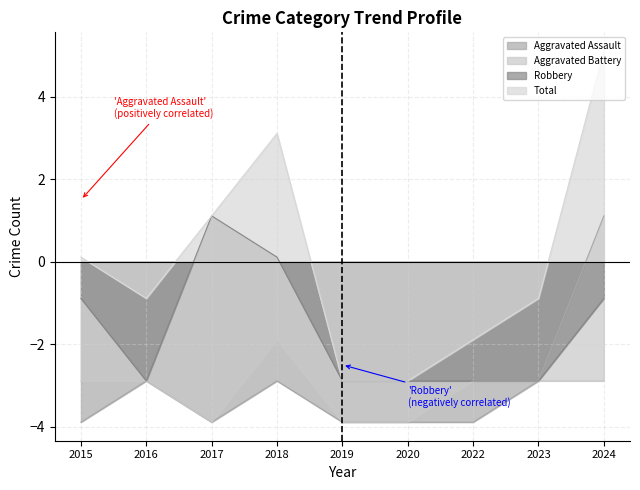

Reading left to right, extract all data points from this chart.

Aggravated Assault: -3.9	-2.9	-3.9	-2.9	-3.9	-3.9	-3.9	-2.9	1.1
Aggravated Battery: -2.9	-2.9	-3.9	-1.9	-3.9	-3.9	-2.9	-2.9	-2.9
Robbery: -0.9	-2.9	1.1	0.1	-2.9	-2.9	-2.9	-2.9	-0.9
Total: 0.1	-0.9	1.1	3.1	-2.9	-2.9	-1.9	-0.9	5.1